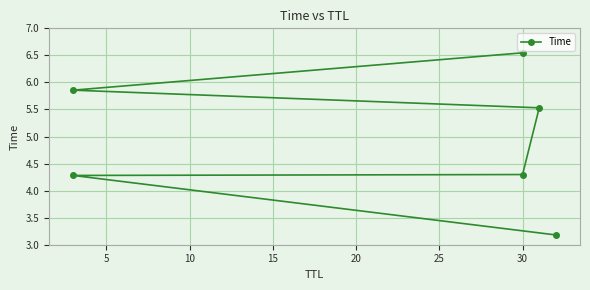

What is the difference between the maximum and minimum values?

3.4